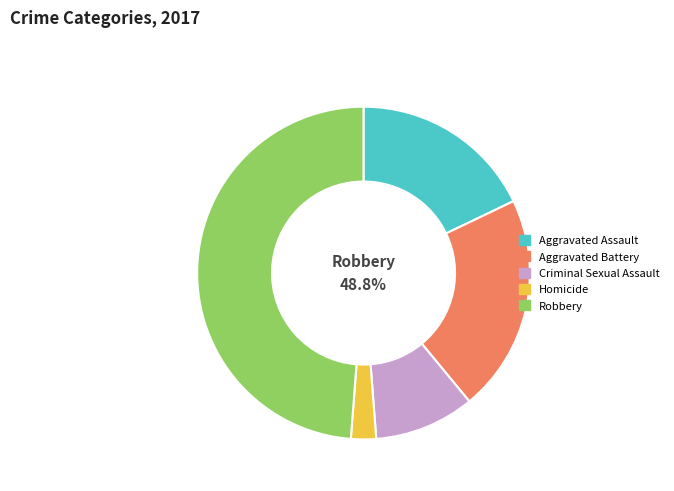

True or false: Robbery accounts for 59% of the total.

False